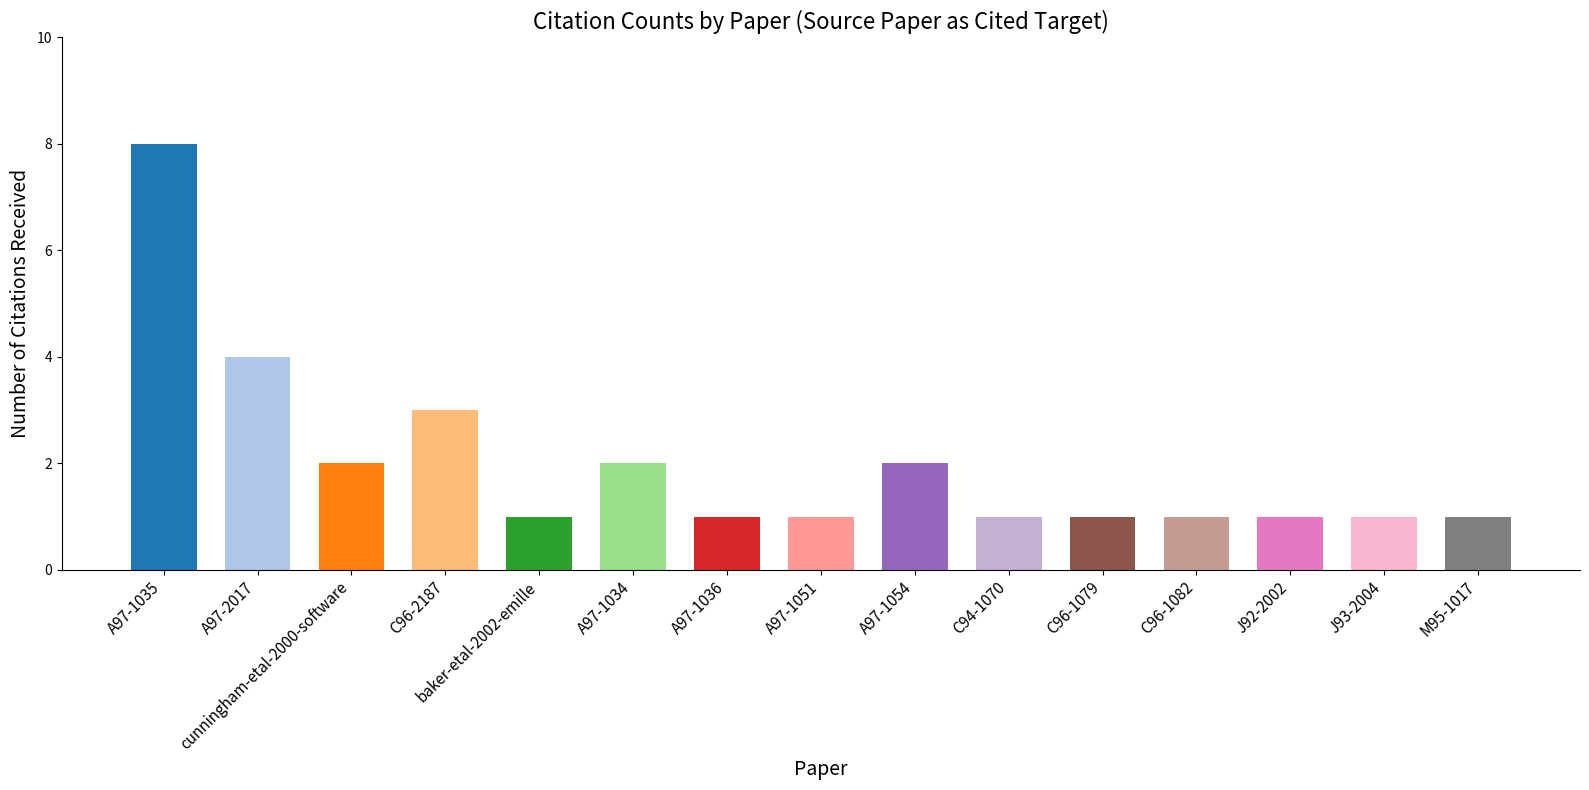

How many bars are there in total?

15